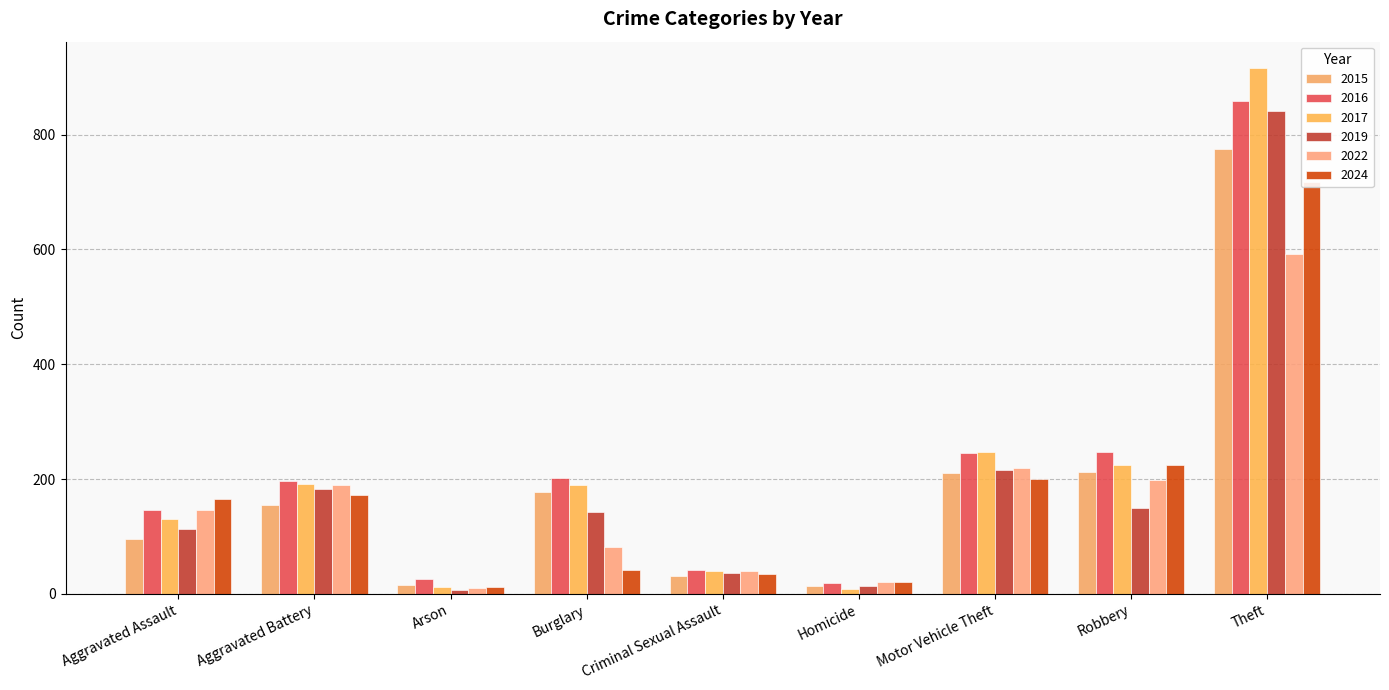

Where is 2024 nearest to the value 365?

Robbery